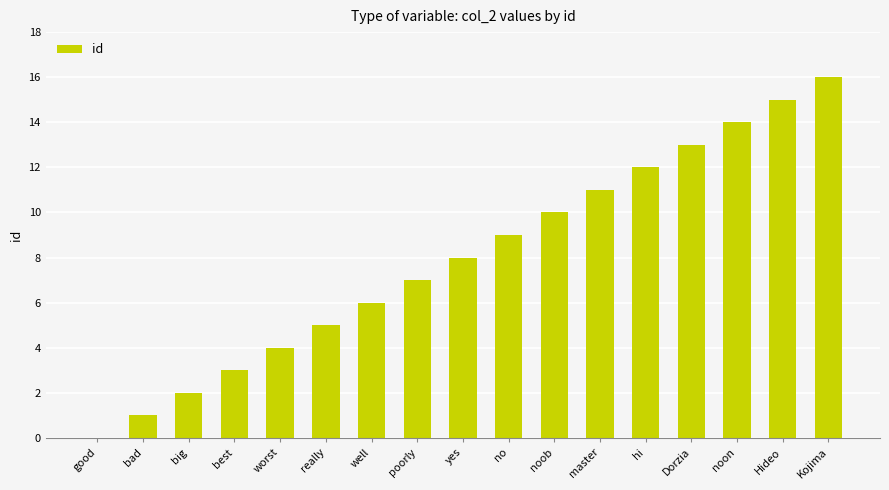

How many series are shown in this chart?

1